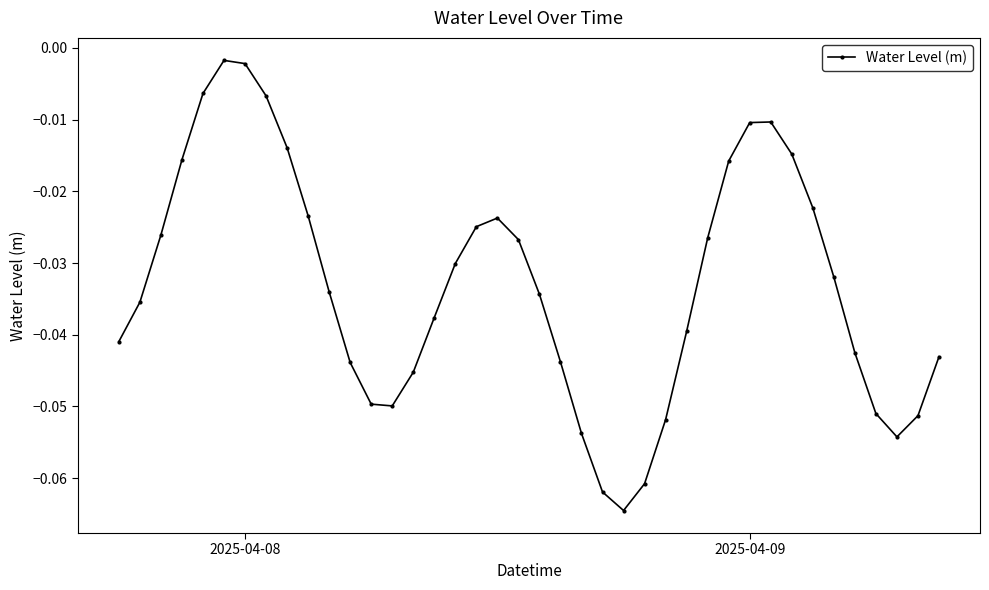

True or false: the data has more than 1 interior local peaks.

True